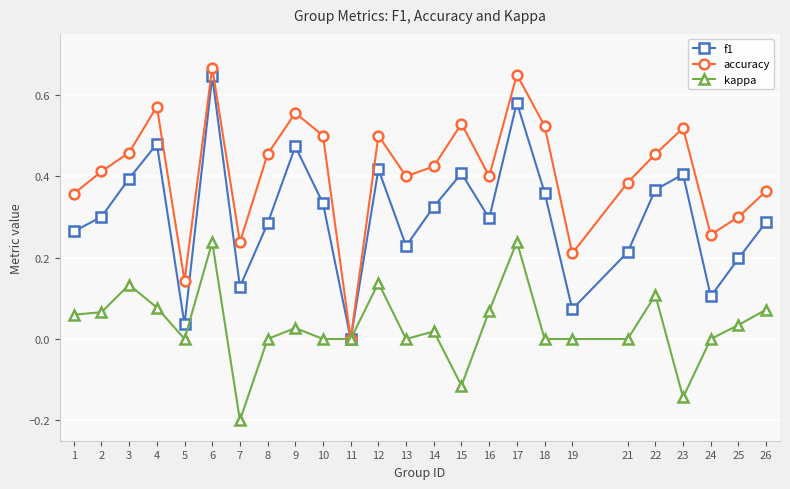

Rank the series at 4 from highest to lowest value.

accuracy, f1, kappa